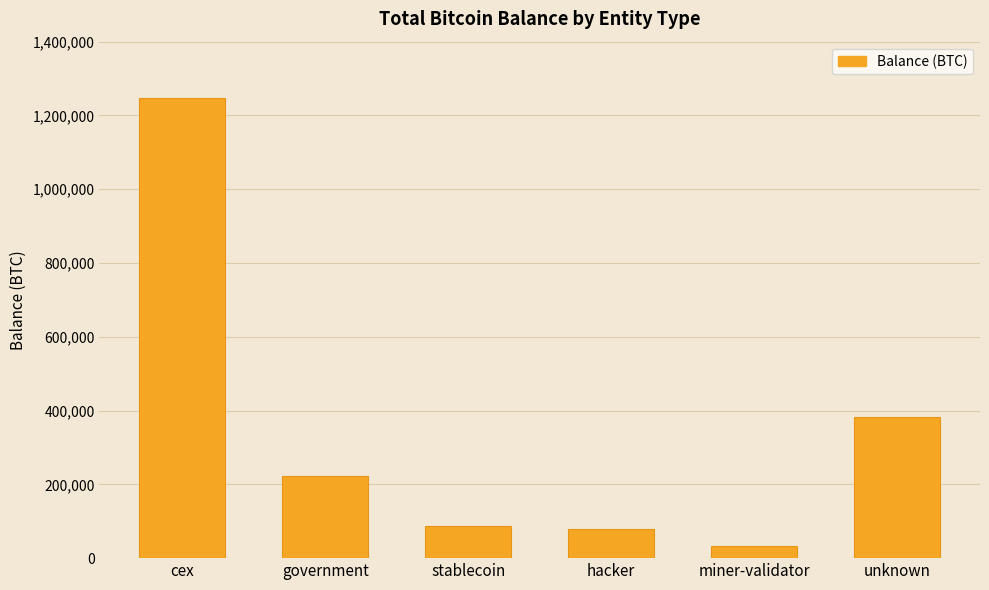

Which label corresponds to the smallest value in the chart?

miner-validator